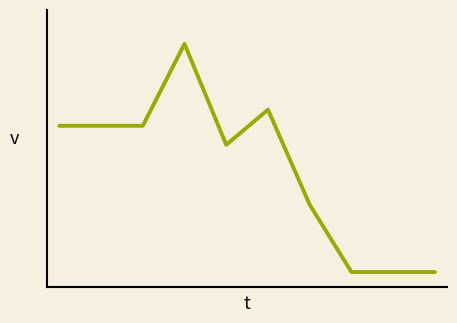

Does the chart display data point markers on the line(s)?

No